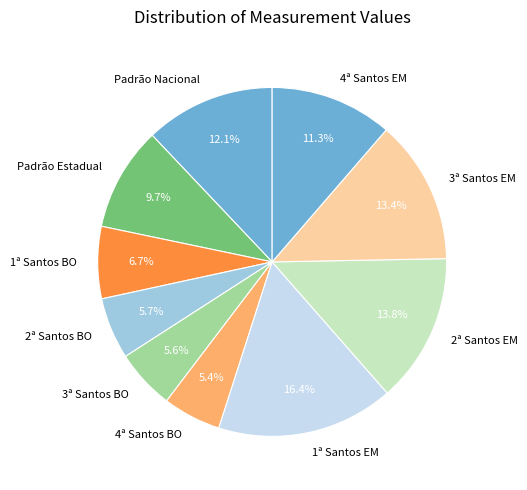

To the nearest percent, what is the combined percentage of Padrão Nacional and 4ª Santos BO?

17%